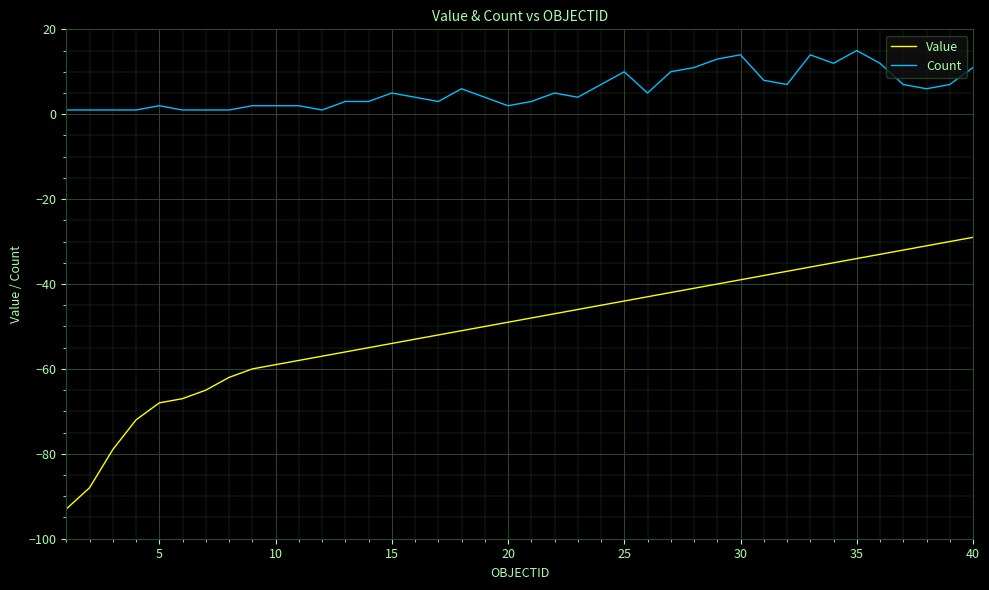

List the series in order of their overall mean, highest first.

Count, Value